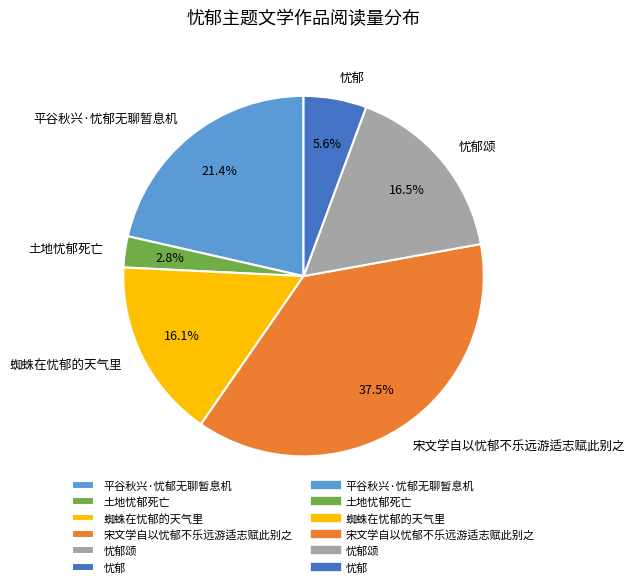

Approximately how many times larger is the value at 蜘蛛在忧郁的天气里 compared to 平谷秋兴·忧郁无聊暂息机?

0.8